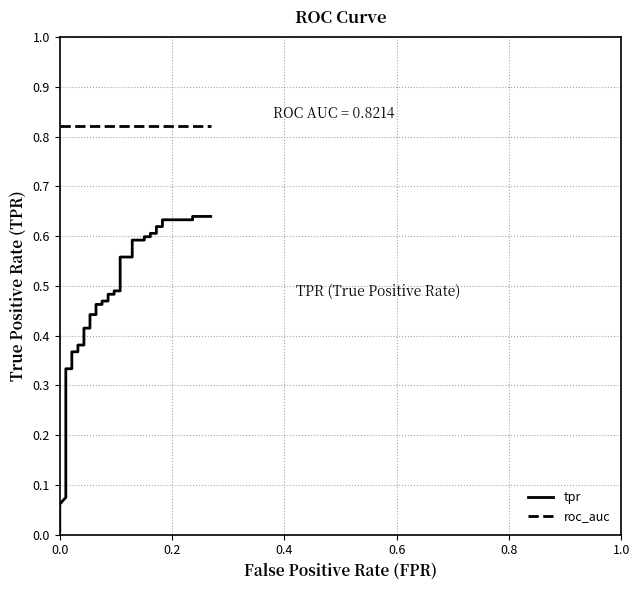

Is the value of tpr at 19 greater than the value of roc_auc at 0.0?

No